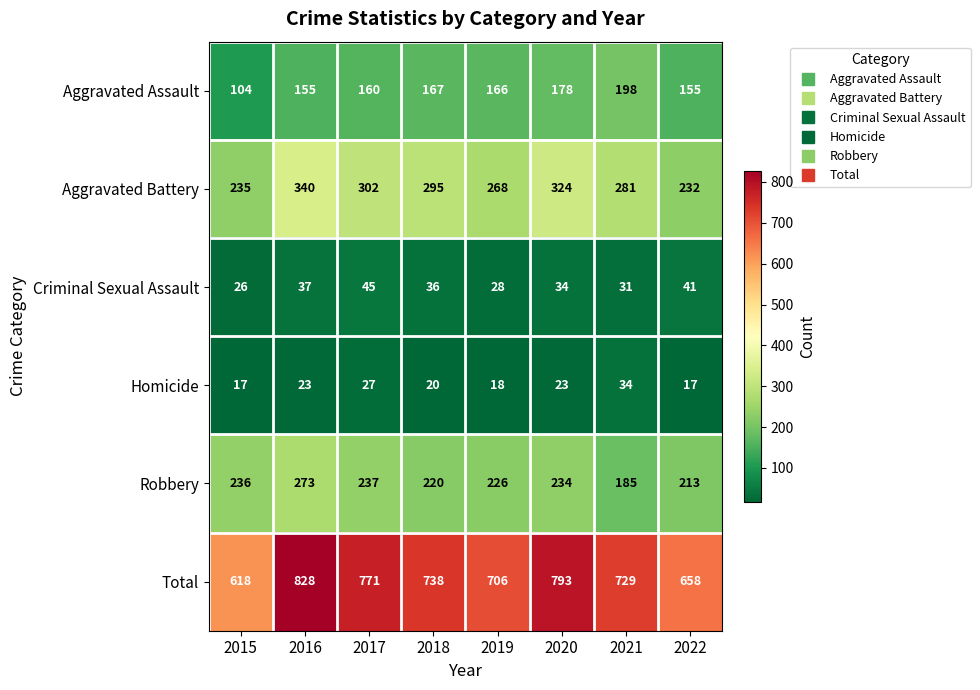

Rank the series at 2019 from lowest to highest value.

Homicide, Criminal Sexual Assault, Aggravated Assault, Robbery, Aggravated Battery, Total